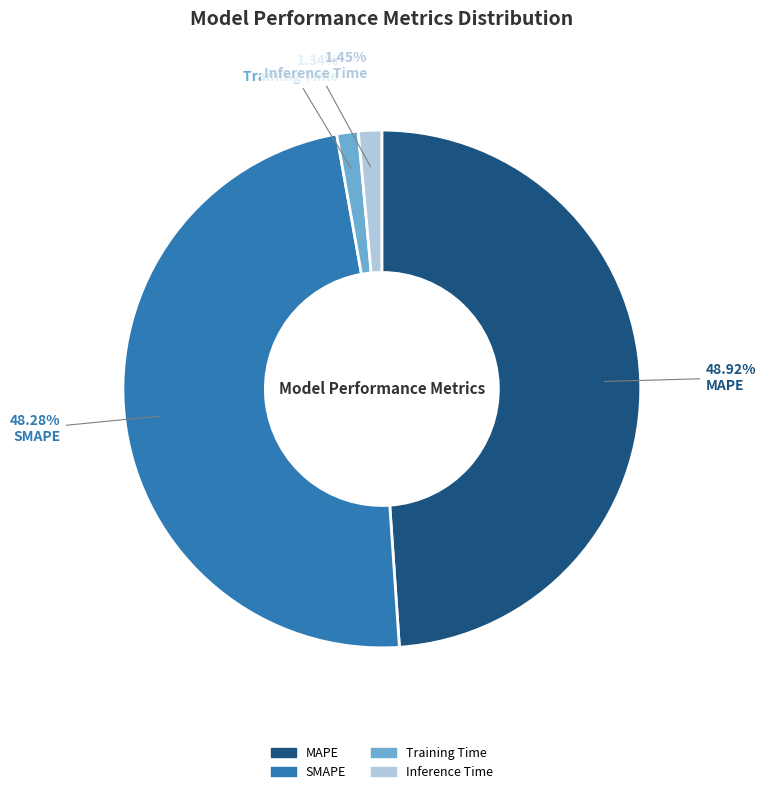

True or false: Training Time accounts for 13% of the total.

False